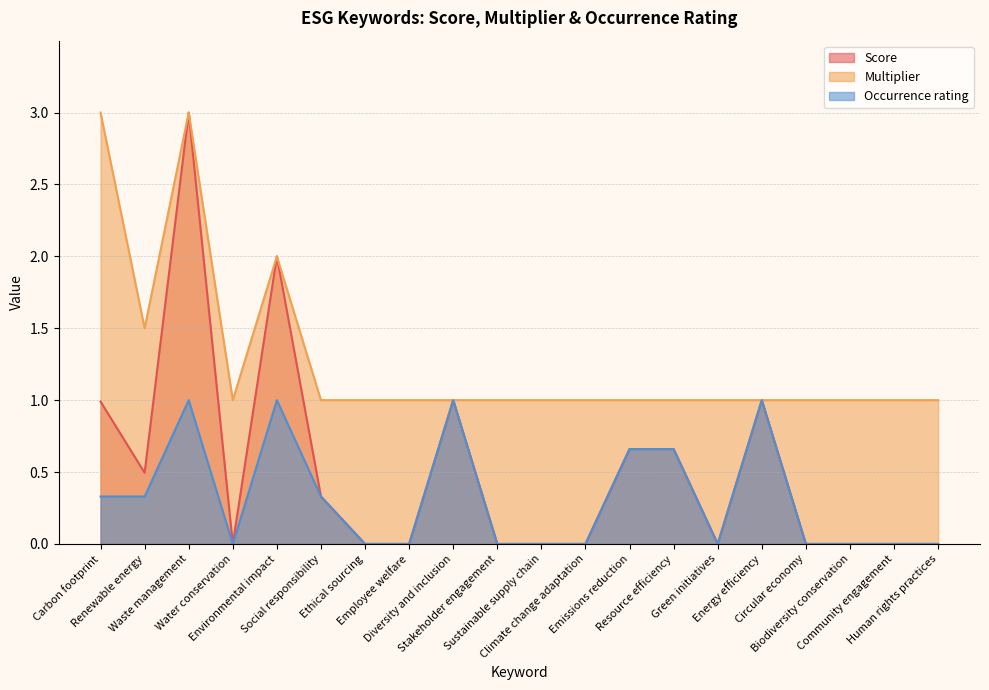

How many data points in Score are above 0?

9